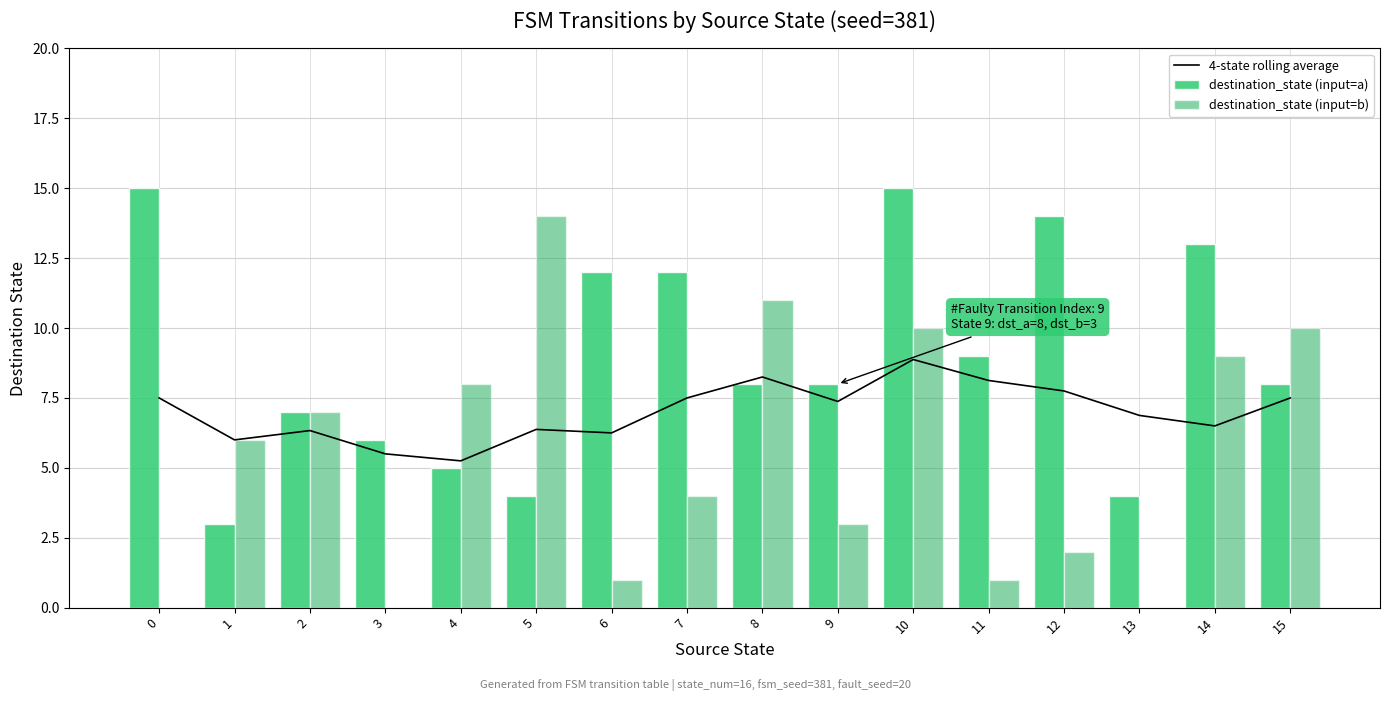

The destination_state (input=b) series shows 9.1 at 3. True or false?

False